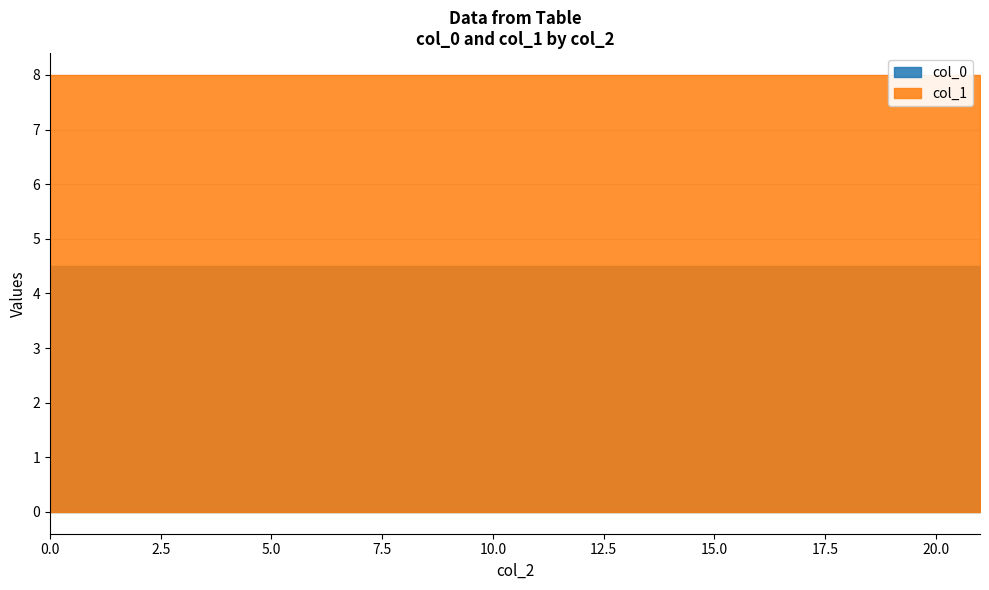

Which series has the widest spread of values?

col_1